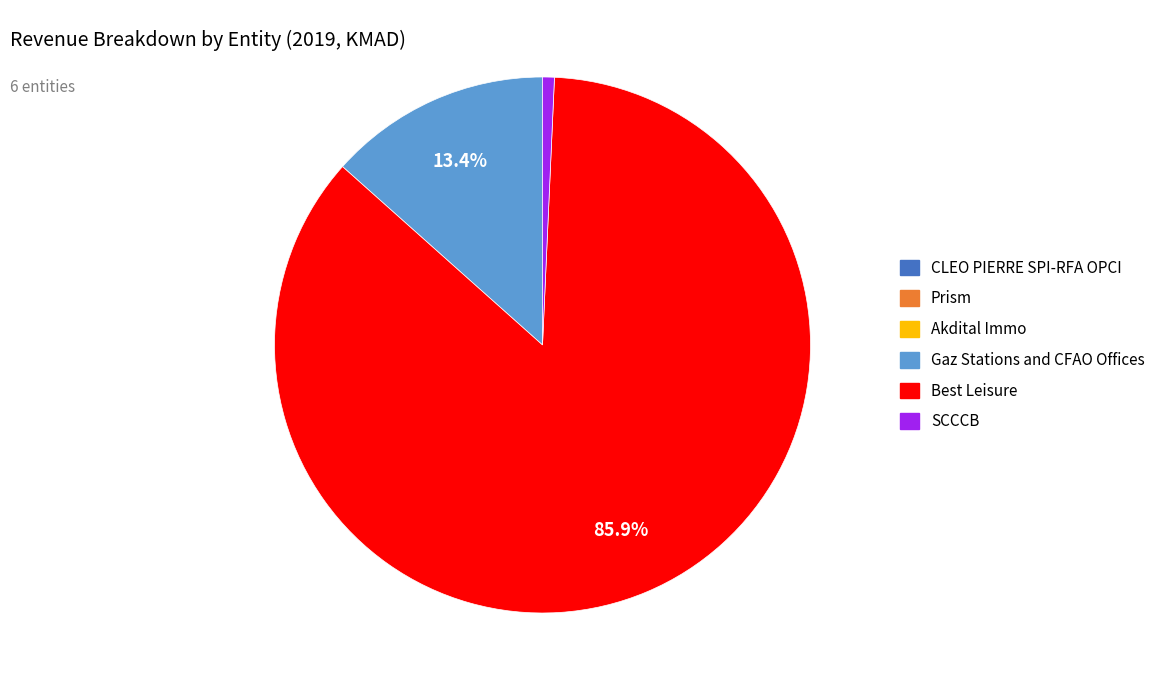

Does any single category account for the majority?

Yes